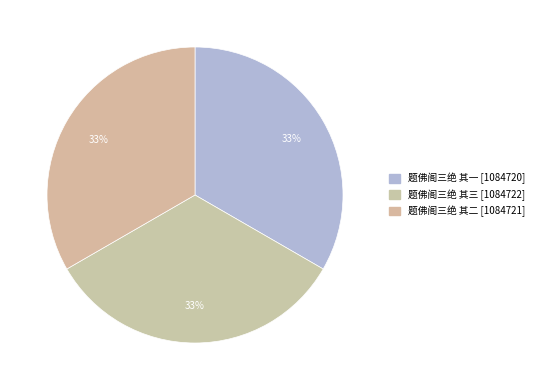

How many segments does this pie chart have?

3